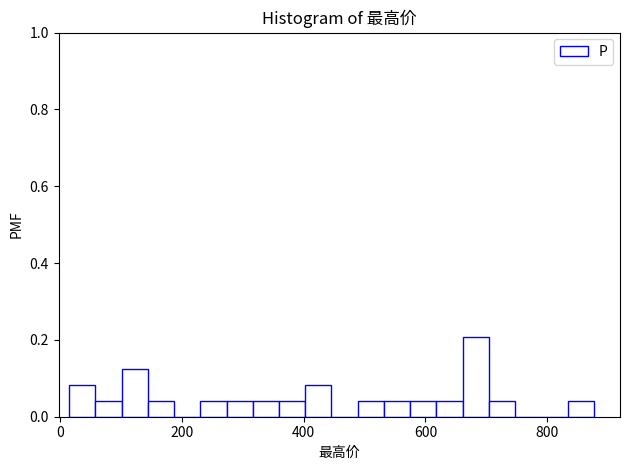

Read against the x-axis, roughly where is the centre of the tallest bar?

680